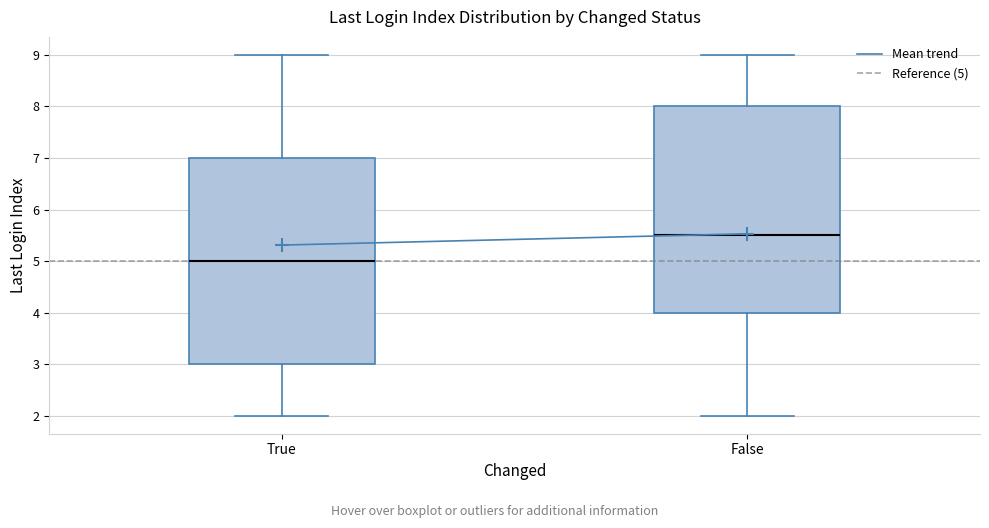

Reading left to right, transcribe this box plot: for each box, give where its median line is, the range the box spans, and where its two whiskers end, as read against the y-axis. The values are not printed on the chart, so give them approximately, as read against the axis.

True: median 5.0, box 3.0 to 7.0, whiskers 2.0 to 9.0
False: median 5.5, box 4.0 to 8.0, whiskers 2.0 to 9.0